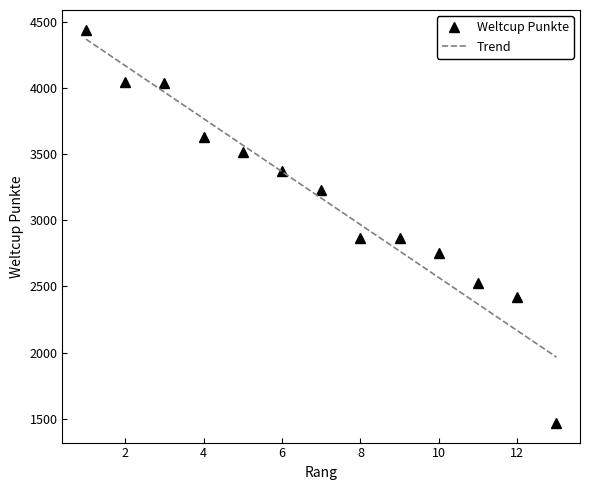

What is the maximum value for Weltcup Punkte?

4439.0